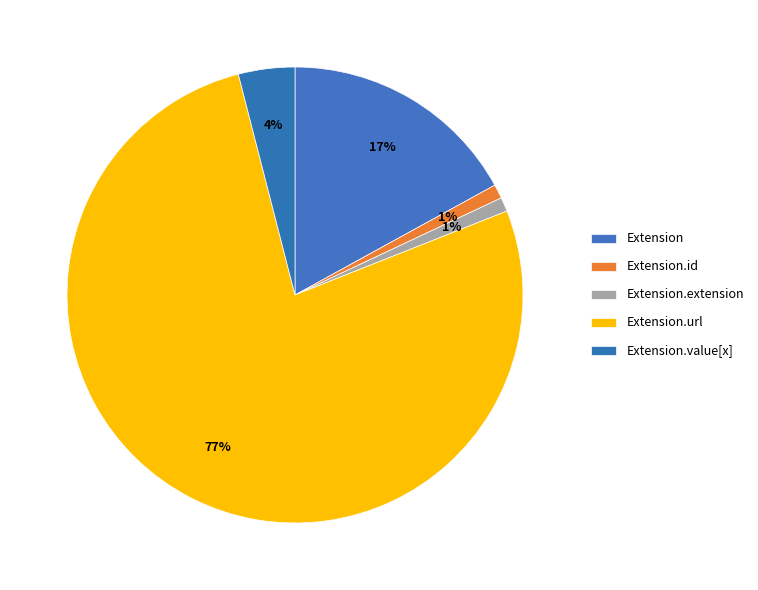

How many slices are in this pie chart?

5